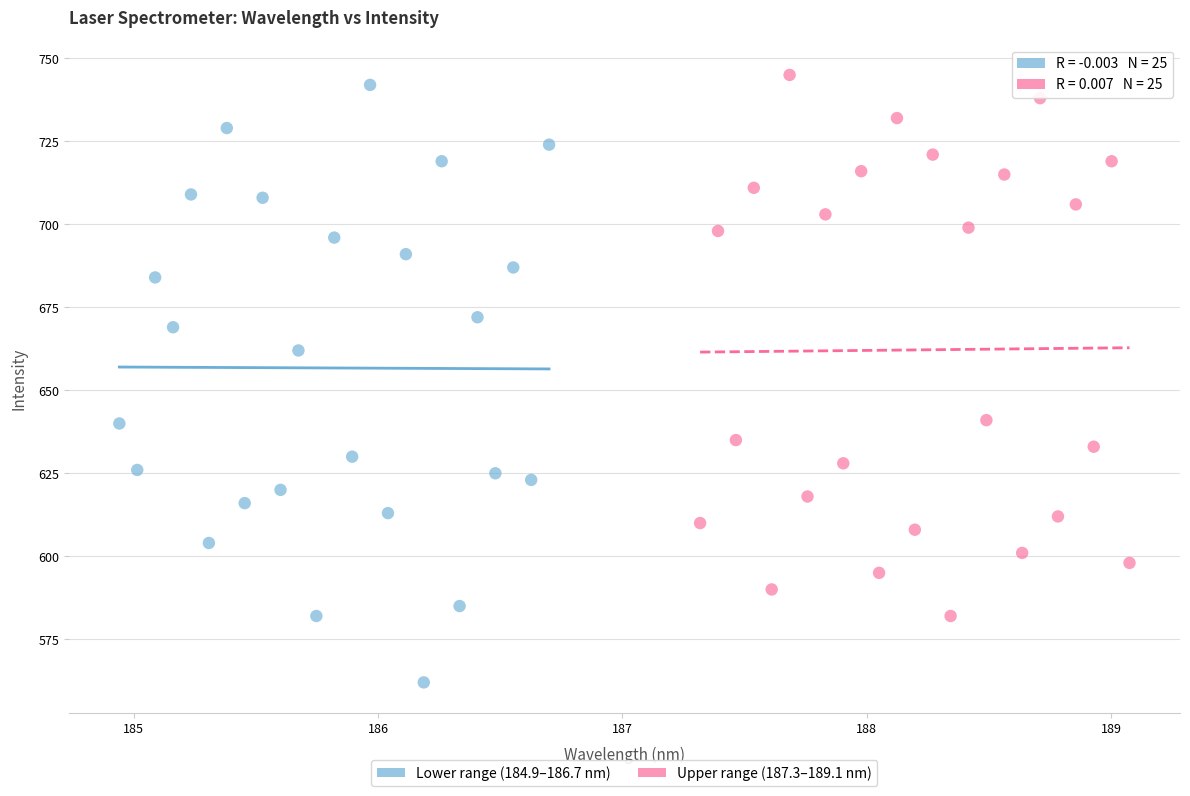

Which series contains the lowest Y value?

Lower range (184.9–186.7 nm)